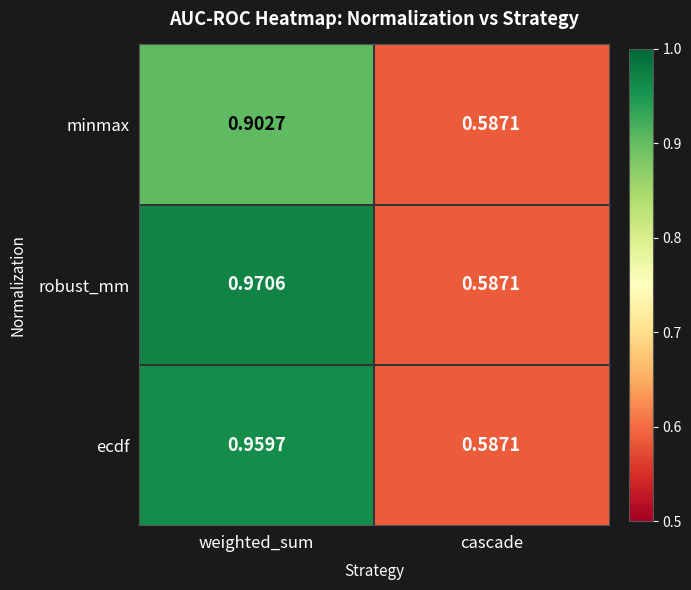

Which label corresponds to the smallest value in the chart?

cascade